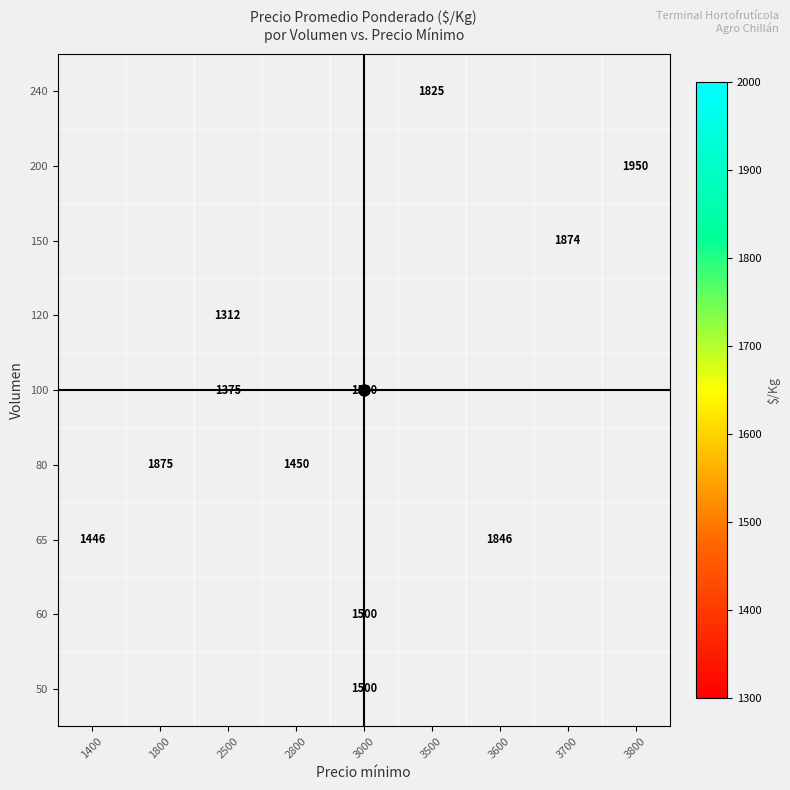

How many series are shown in this chart?

9